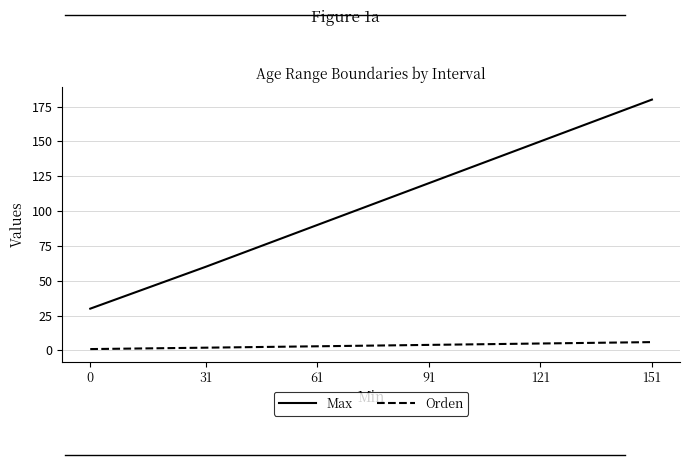

Reading right to left, what are all the values shown in this chart?

Max: 180	150	120	90	60	30
Orden: 6	5	4	3	2	1